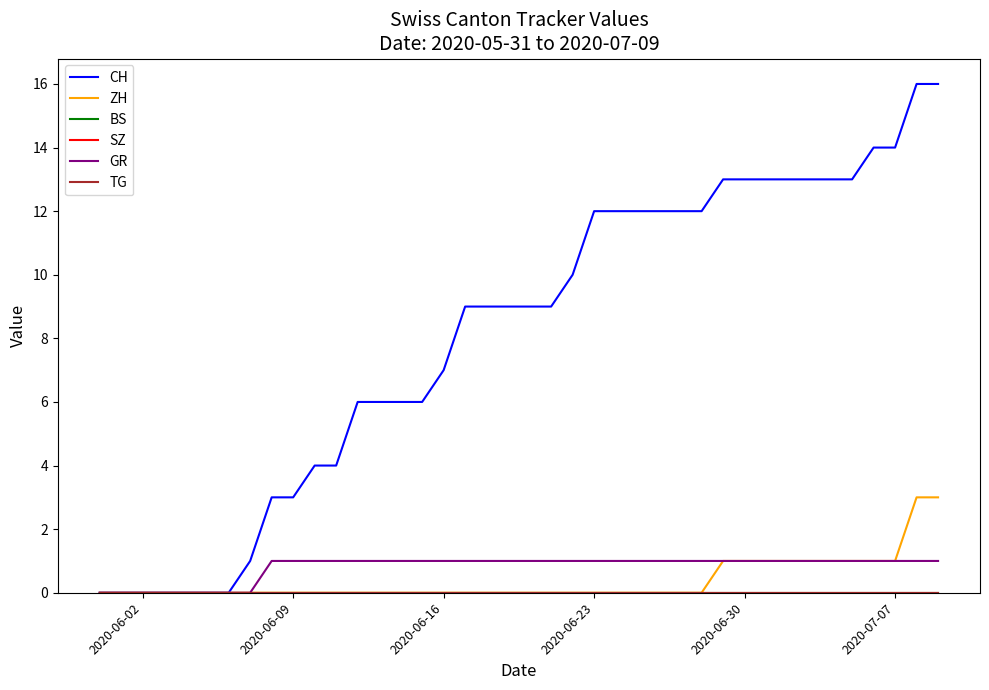

Is this an area chart (filled region under the line)?

No